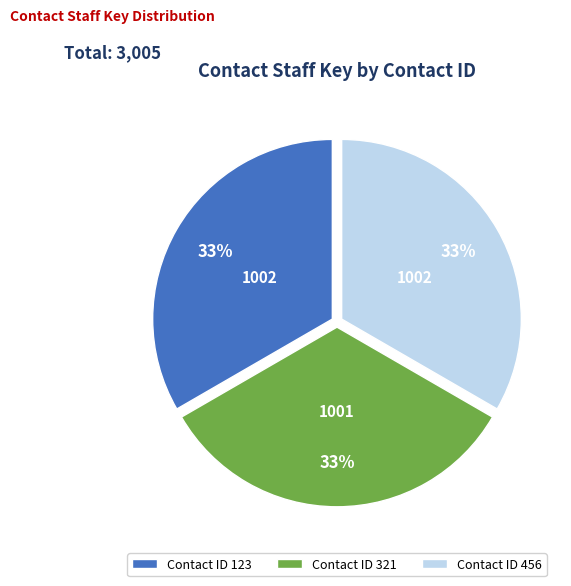

What is the ratio of the value at Contact ID 123 to the value at Contact ID 321?

1.0